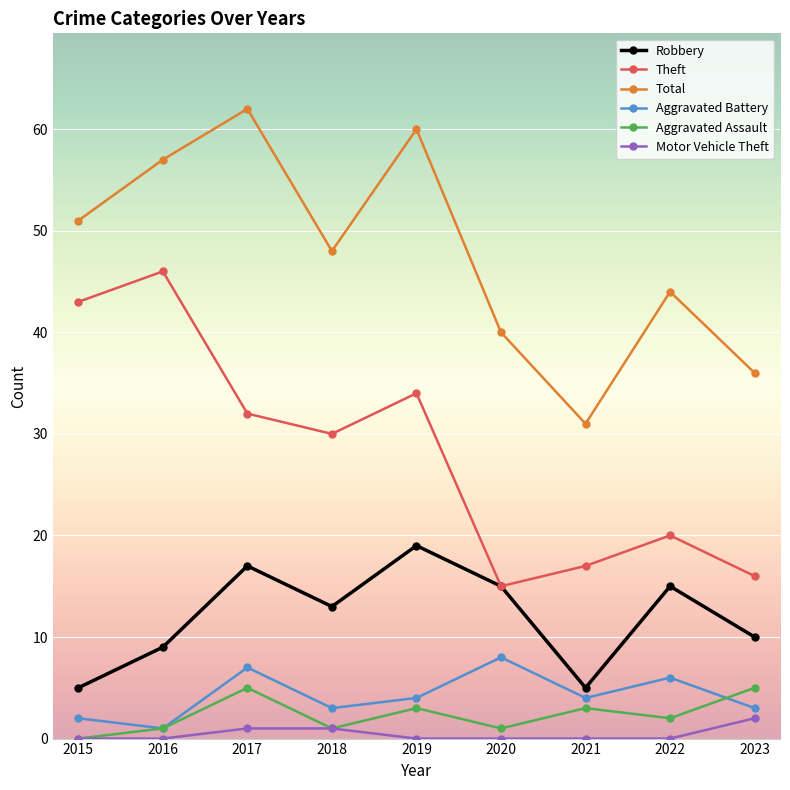

Which series has the largest total across all categories?

Total